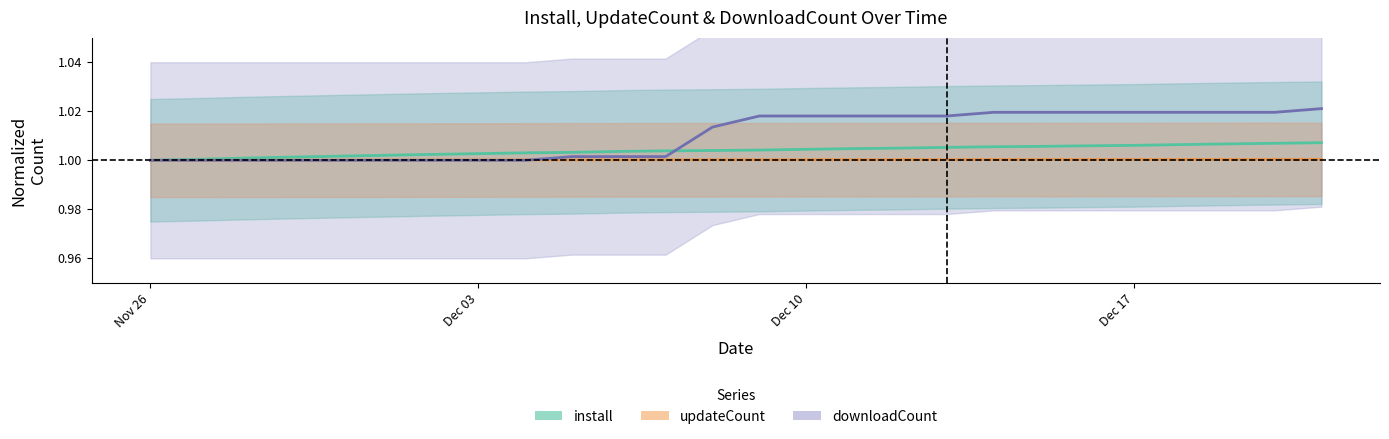

At which category is the sum across all series the highest?

2024-12-21